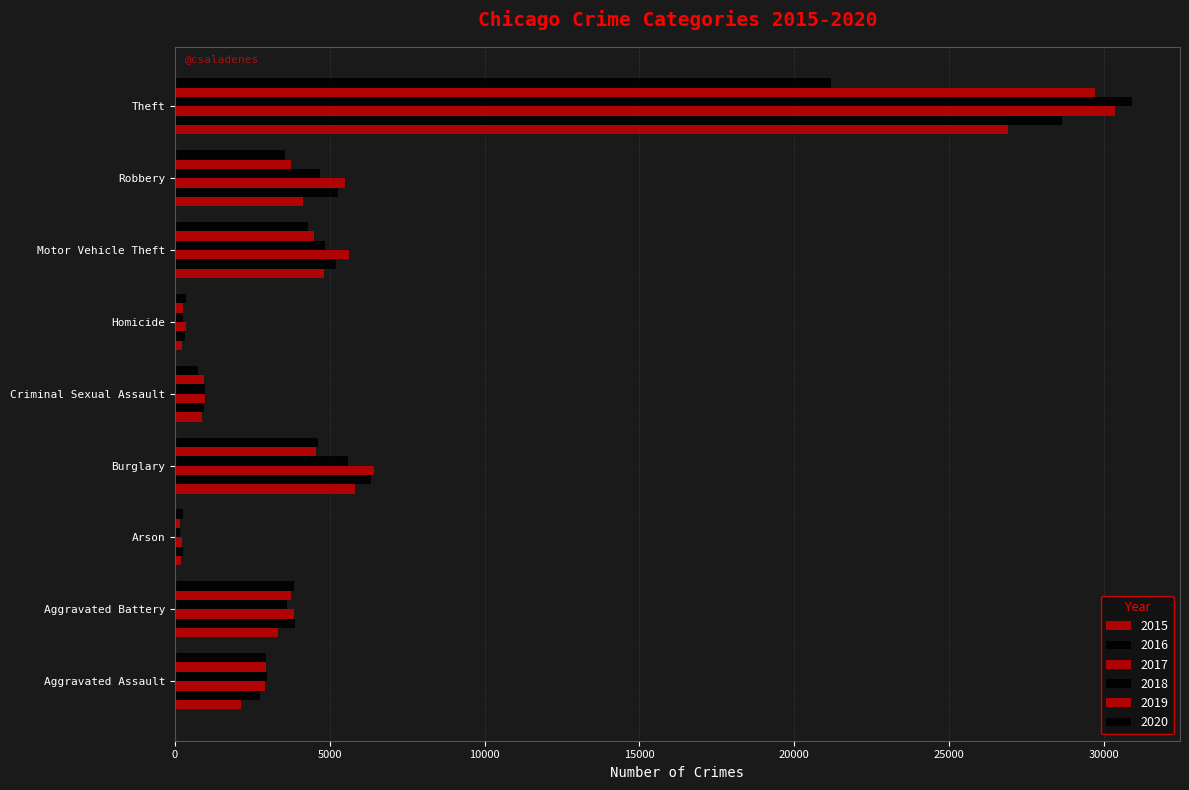

What is the sum of all 2018 values?

54076